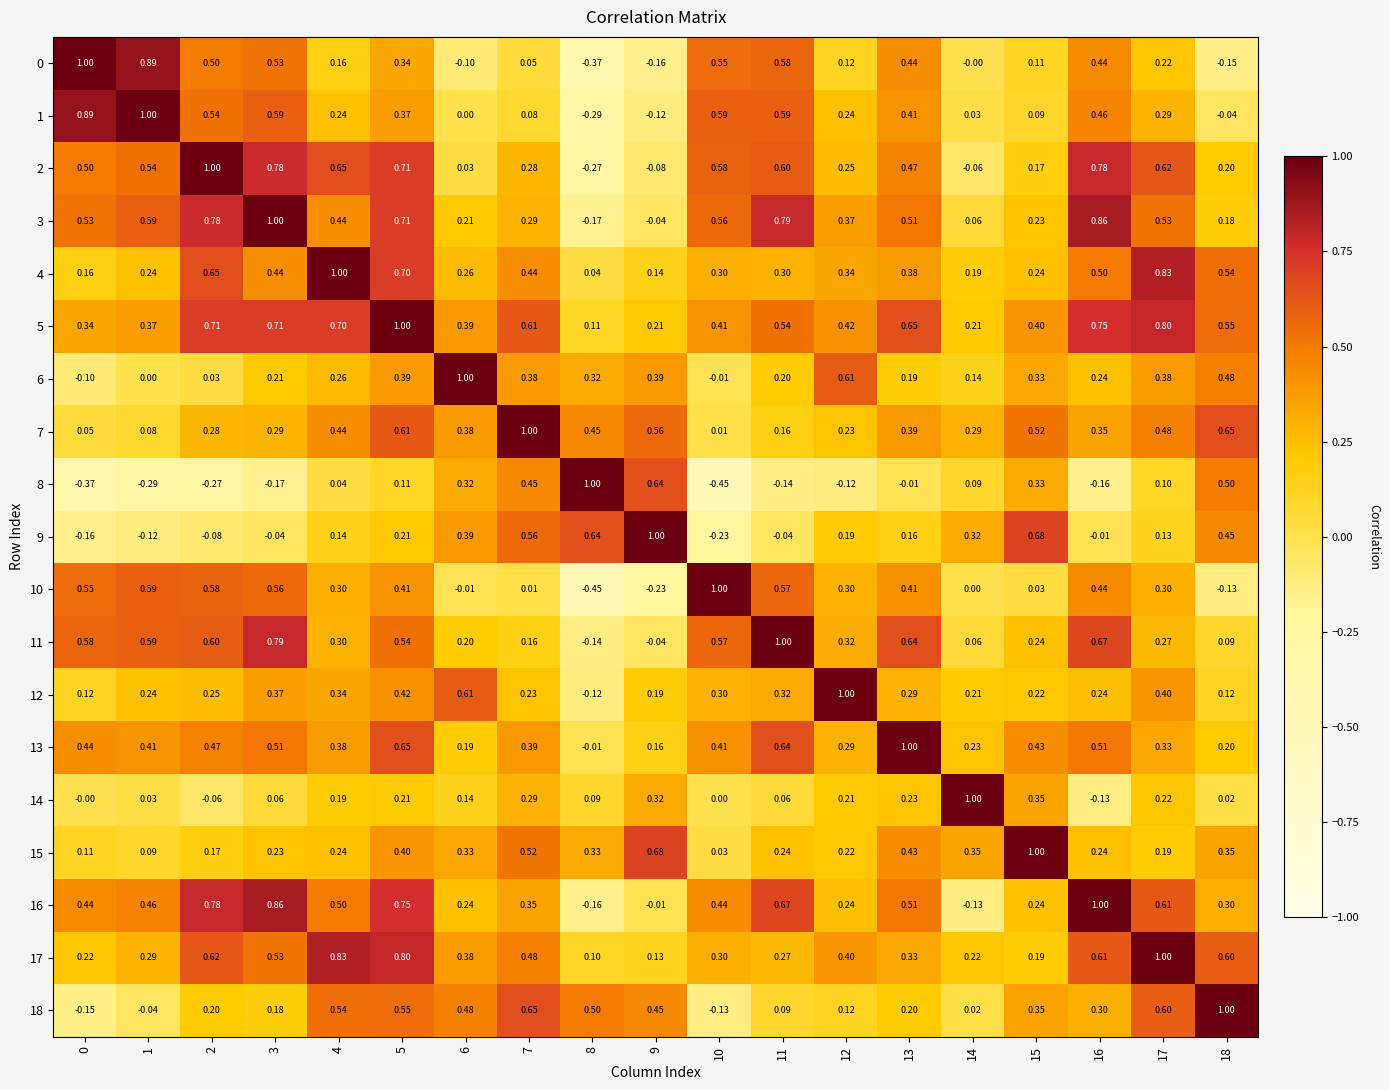

Count the number of categories in the chart.

19